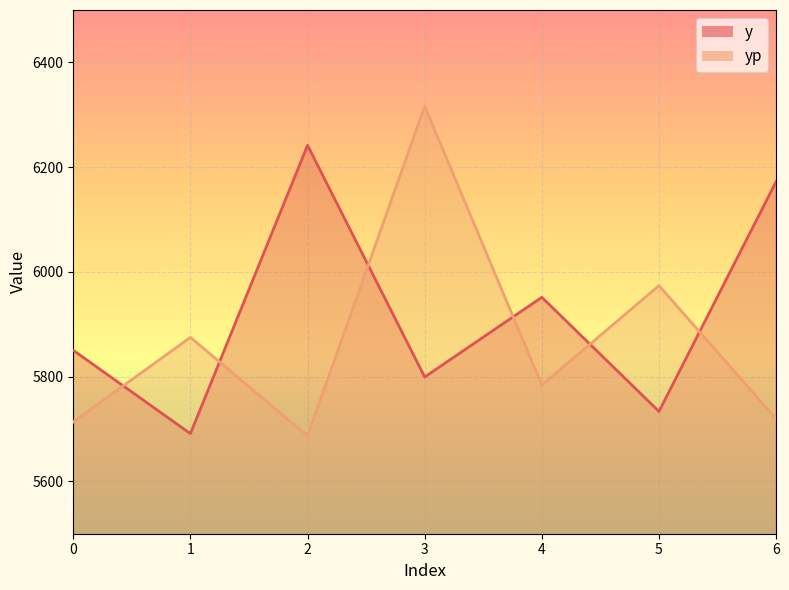

At which label does yp first exceed 5783?

1